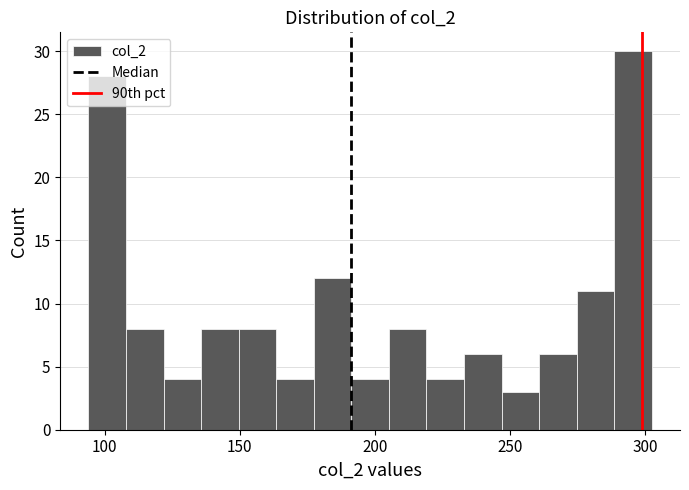

Around what value on the x-axis is the tallest bar? Give the approximate position of its centre, as read against the axis.

295